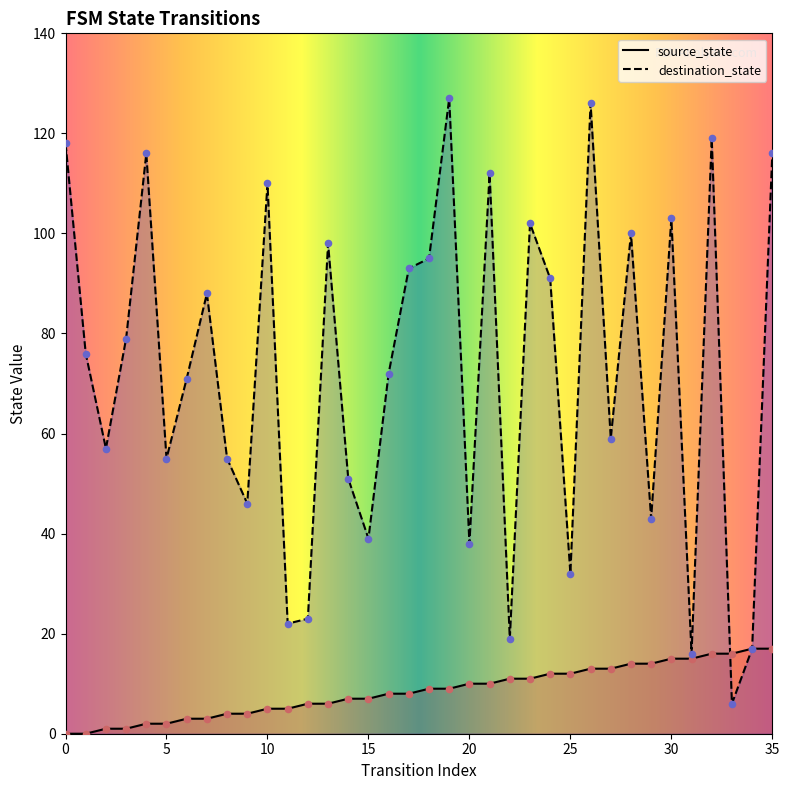

What is the total value across all series at 10?

115